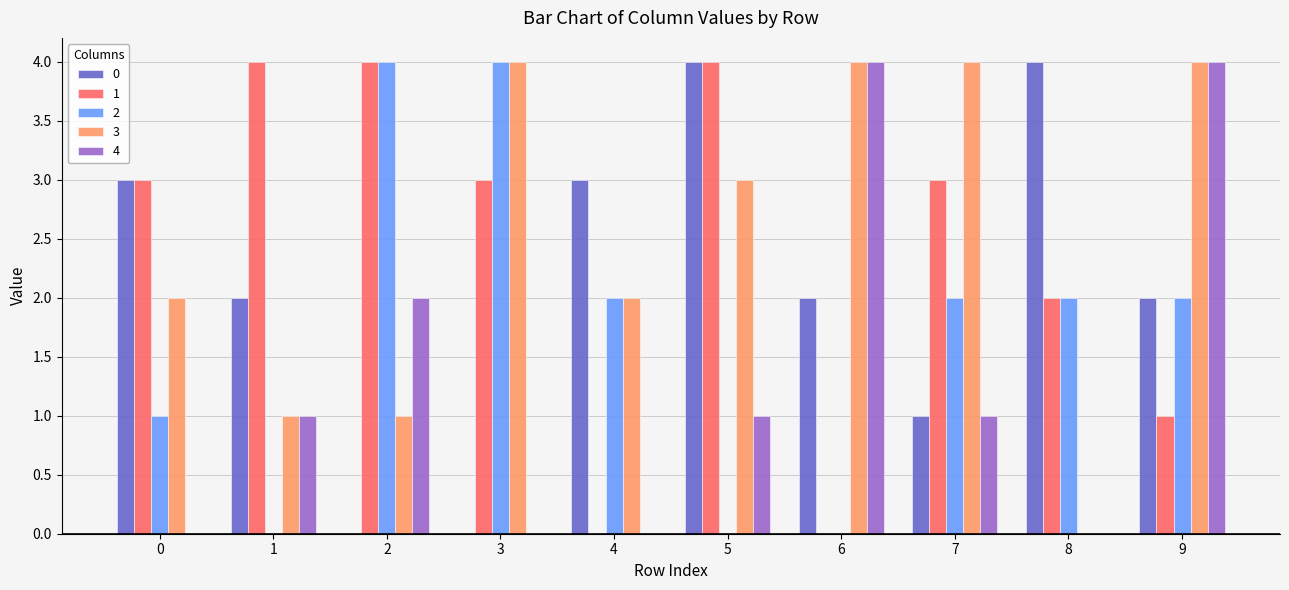

Is the value of 0 at 8 greater than the value of 2 at 5?

Yes